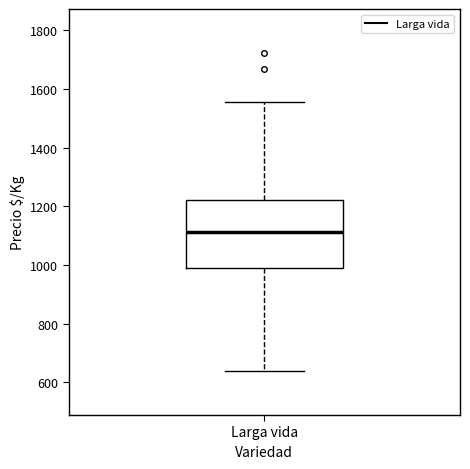

Read this box plot against the y-axis: the position of the median line, the range covered by the box, and the ends of both whiskers. The values are not printed on the chart, so give them approximately, as read against the axis.

median 1120, box 980 to 1220, whiskers 640 to 1560